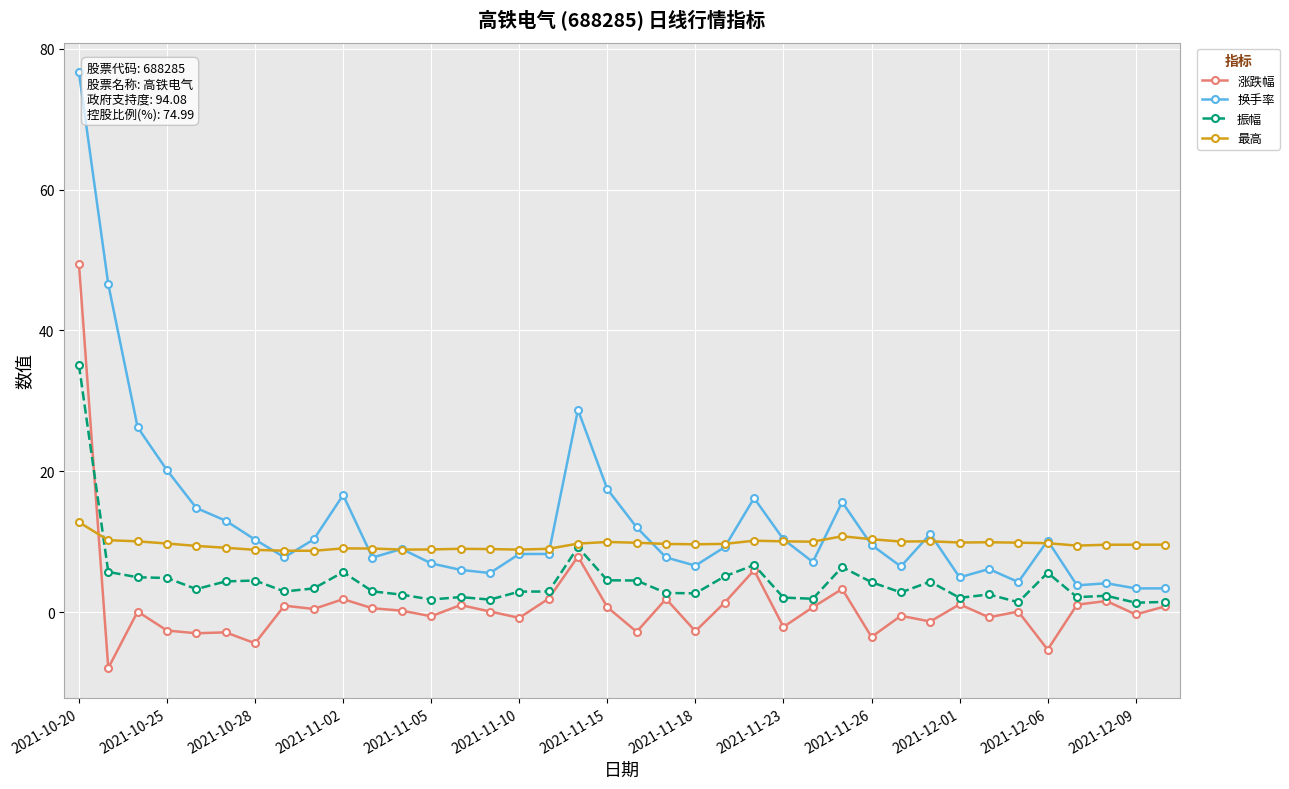

What is the value of the 涨跌幅 point at the 37th from the left?

-0.3